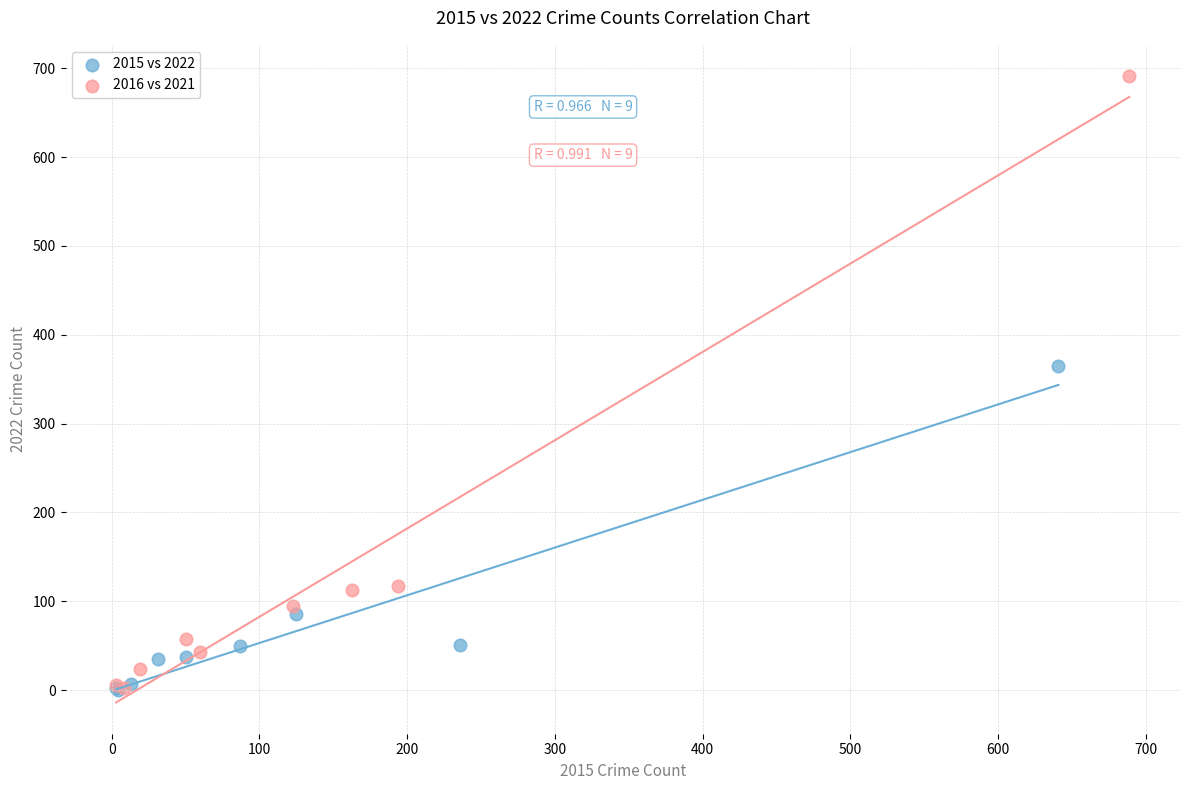

Which series has the widest spread of Y values?

2016 vs 2021